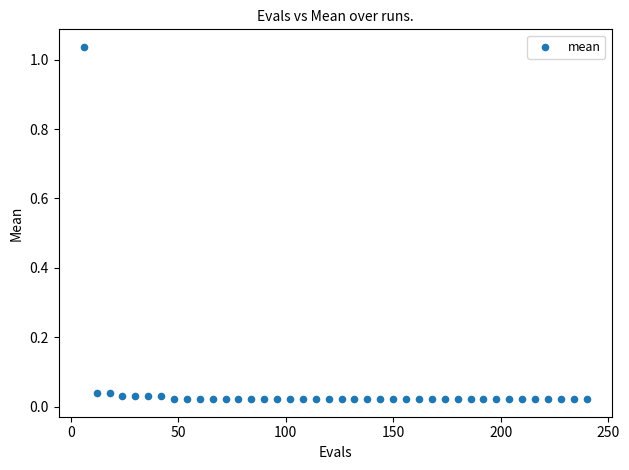

What is the range of X values (max minus min)?

234.0